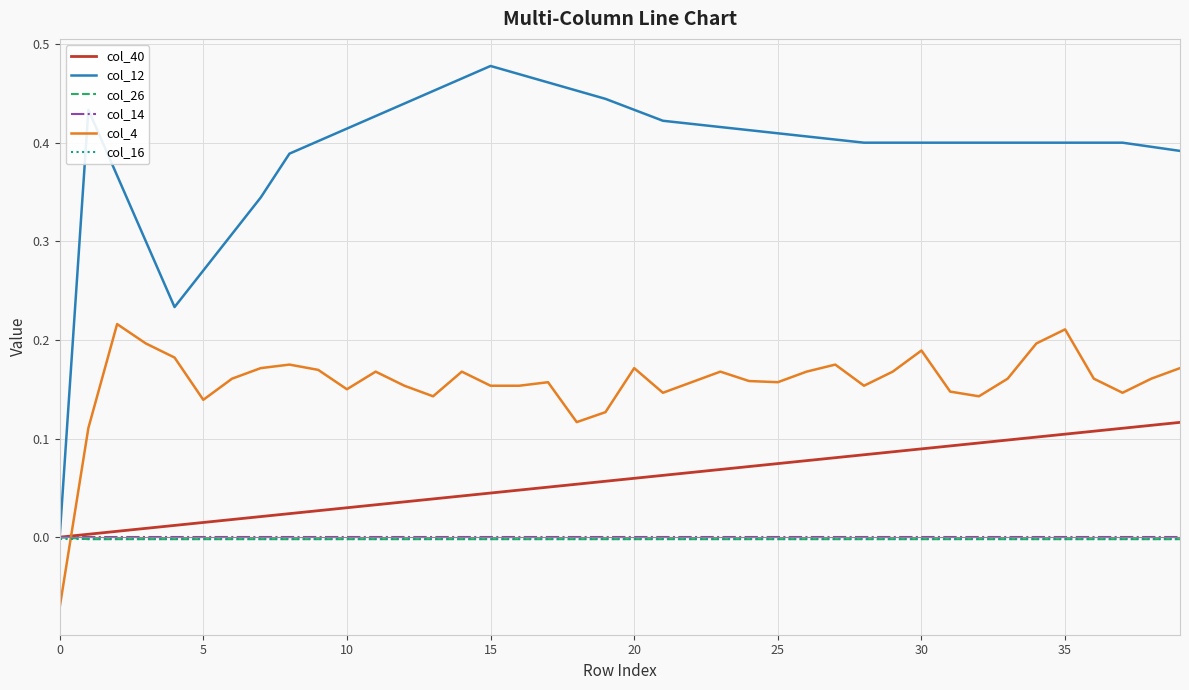

True or false: col_4 and col_12 intersect in this chart.

False